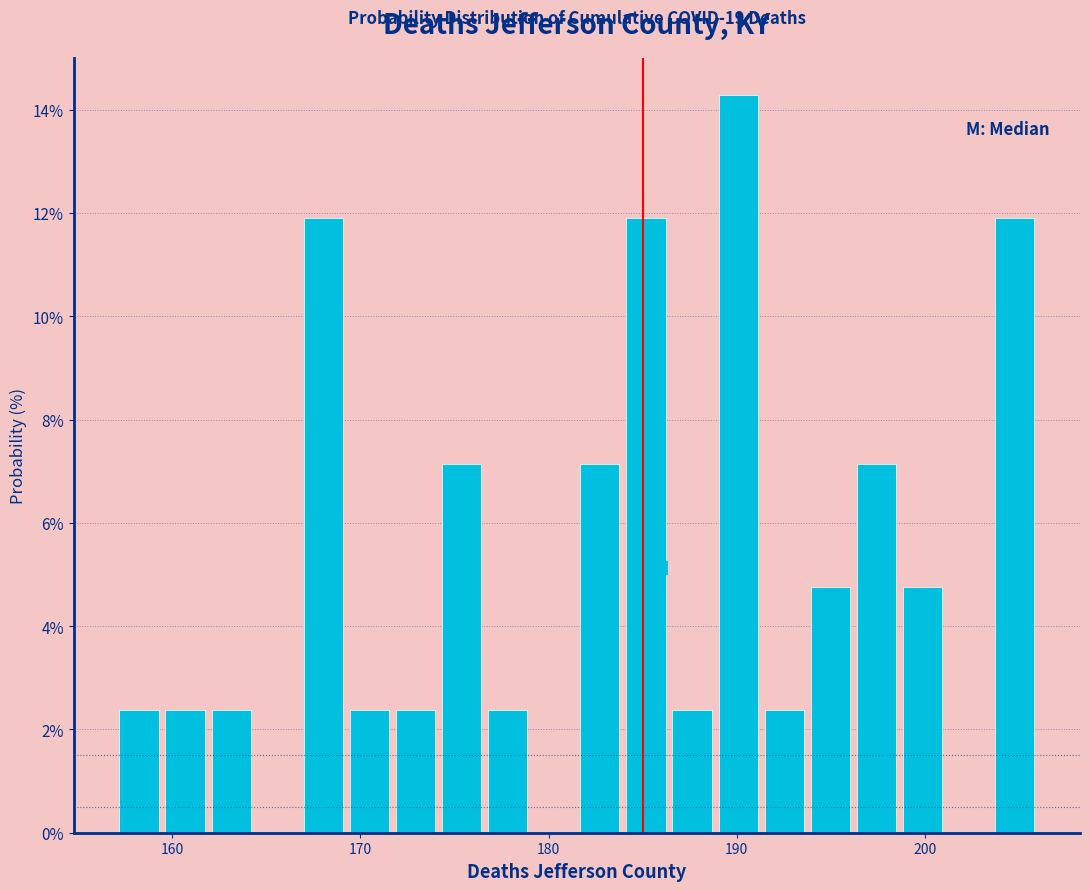

Read against the x-axis, roughly where is the centre of the tallest bar?

190